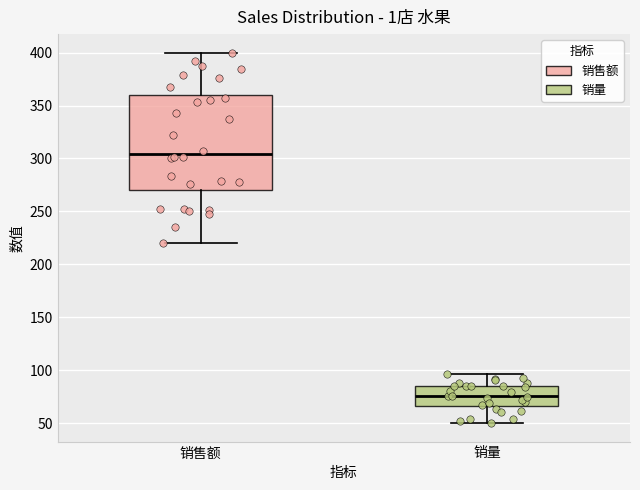

Which box's median line is the lowest?

销量